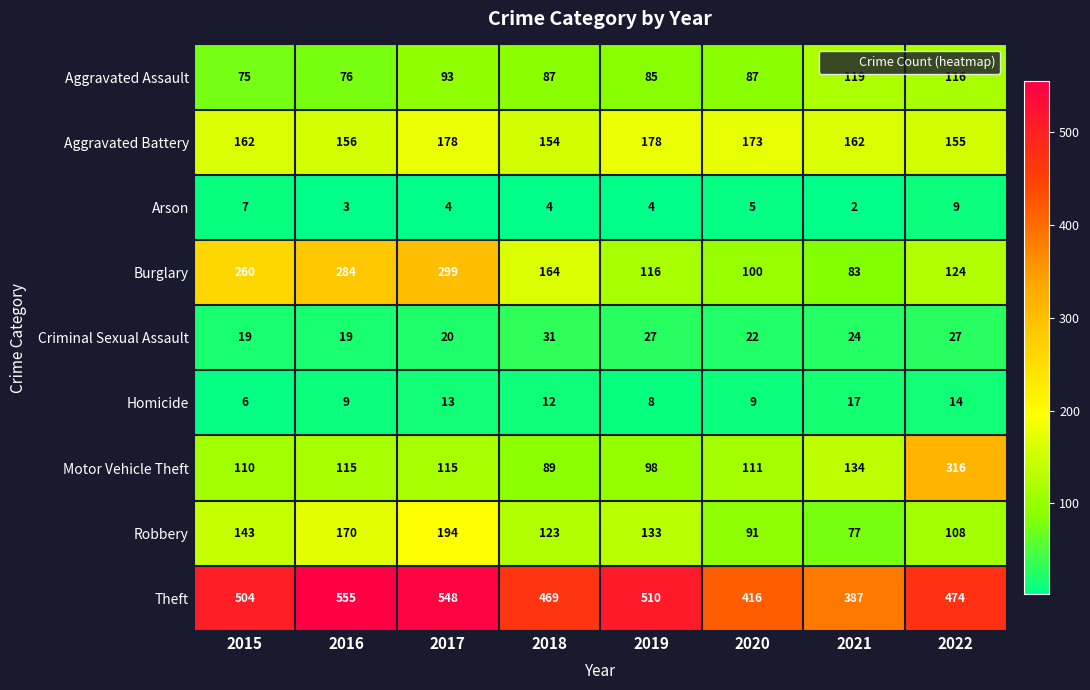

What is the total value across all series at 2017?

1464